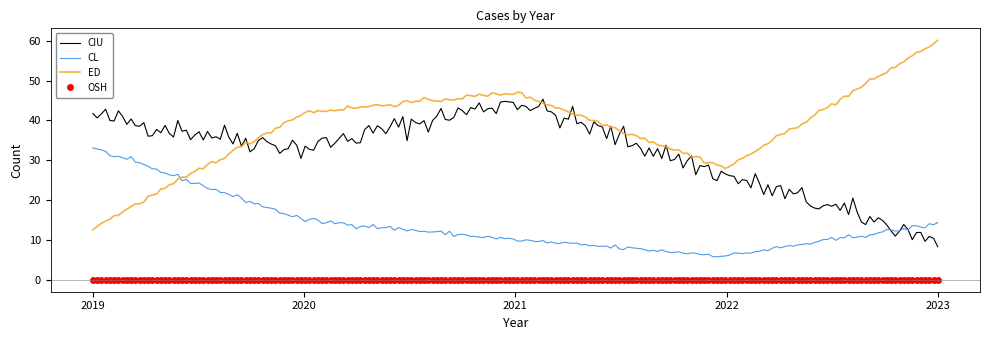

Which series has the largest total across all categories?

ED